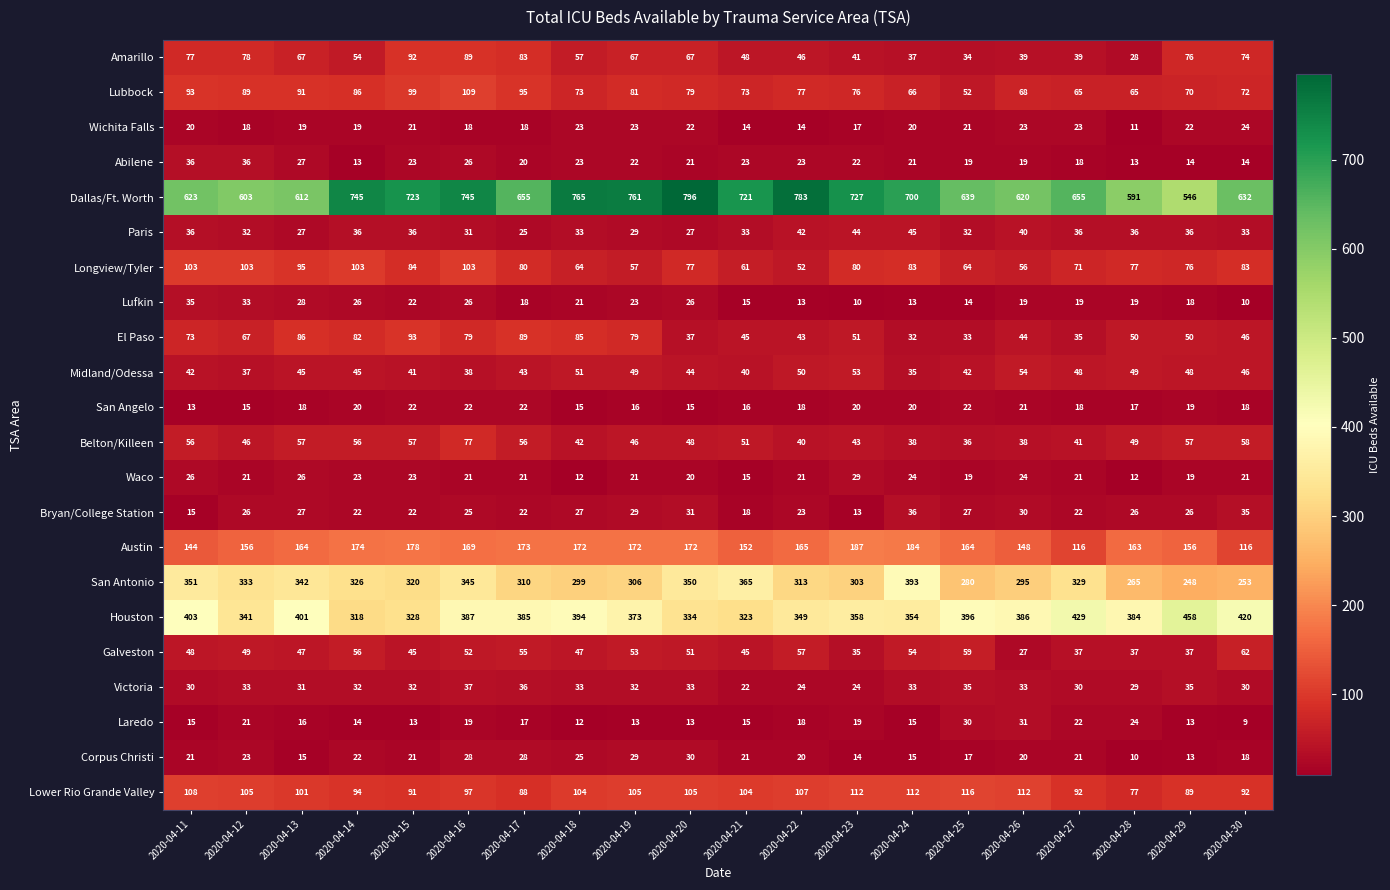

True or false: Lubbock has a value of 89 at 2020-04-12.

True